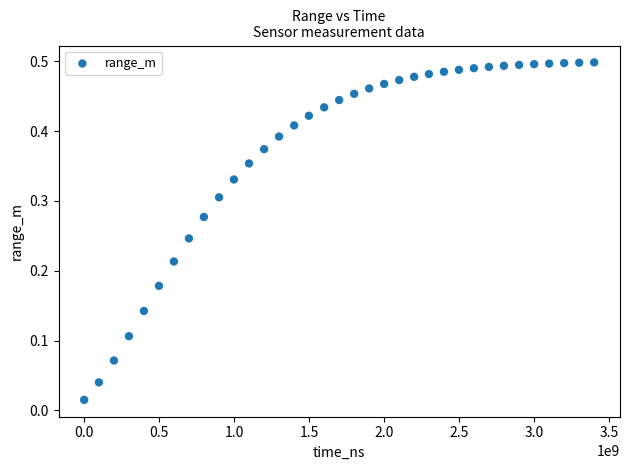

What is the range of X values (max minus min)?

3400136231.0